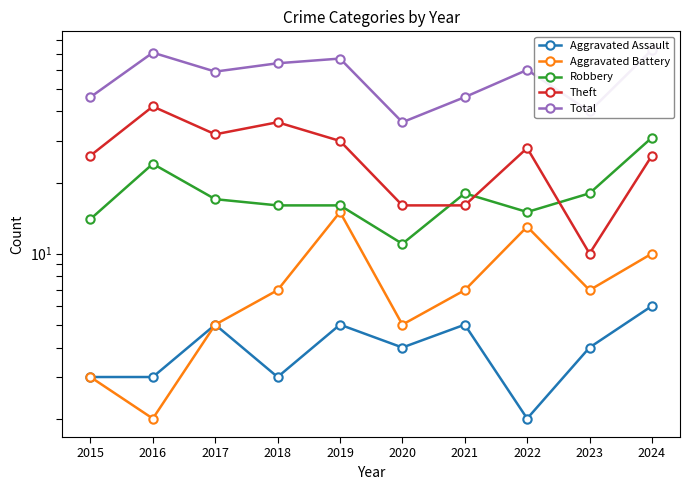

Reading right to left, what are all the values shown in this chart?

Aggravated Assault: 2024=6	2023=4	2022=2	2021=5	2020=4	2019=5	2018=3	2017=5	2016=3	2015=3
Aggravated Battery: 2024=10	2023=7	2022=13	2021=7	2020=5	2019=15	2018=7	2017=5	2016=2	2015=3
Robbery: 2024=31	2023=18	2022=15	2021=18	2020=11	2019=16	2018=16	2017=17	2016=24	2015=14
Theft: 2024=26	2023=10	2022=28	2021=16	2020=16	2019=30	2018=36	2017=32	2016=42	2015=26
Total: 2024=73	2023=40	2022=60	2021=46	2020=36	2019=67	2018=64	2017=59	2016=71	2015=46